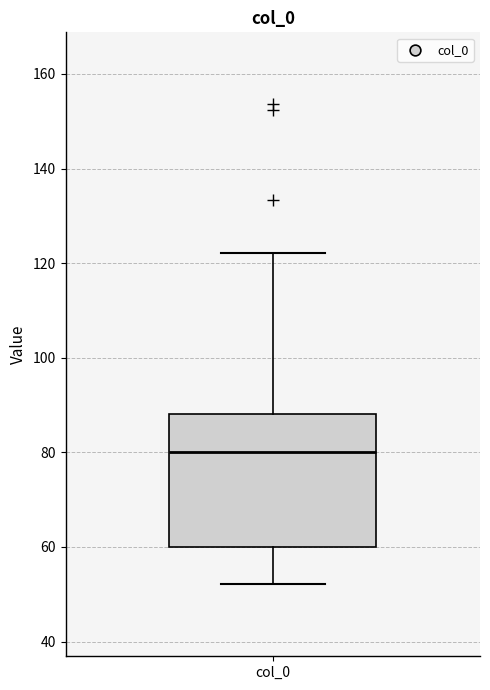

Read this box plot against the y-axis: the position of the median line, the range covered by the box, and the ends of both whiskers. The values are not printed on the chart, so give them approximately, as read against the axis.

median 80, box 60 to 88, whiskers 52 to 122